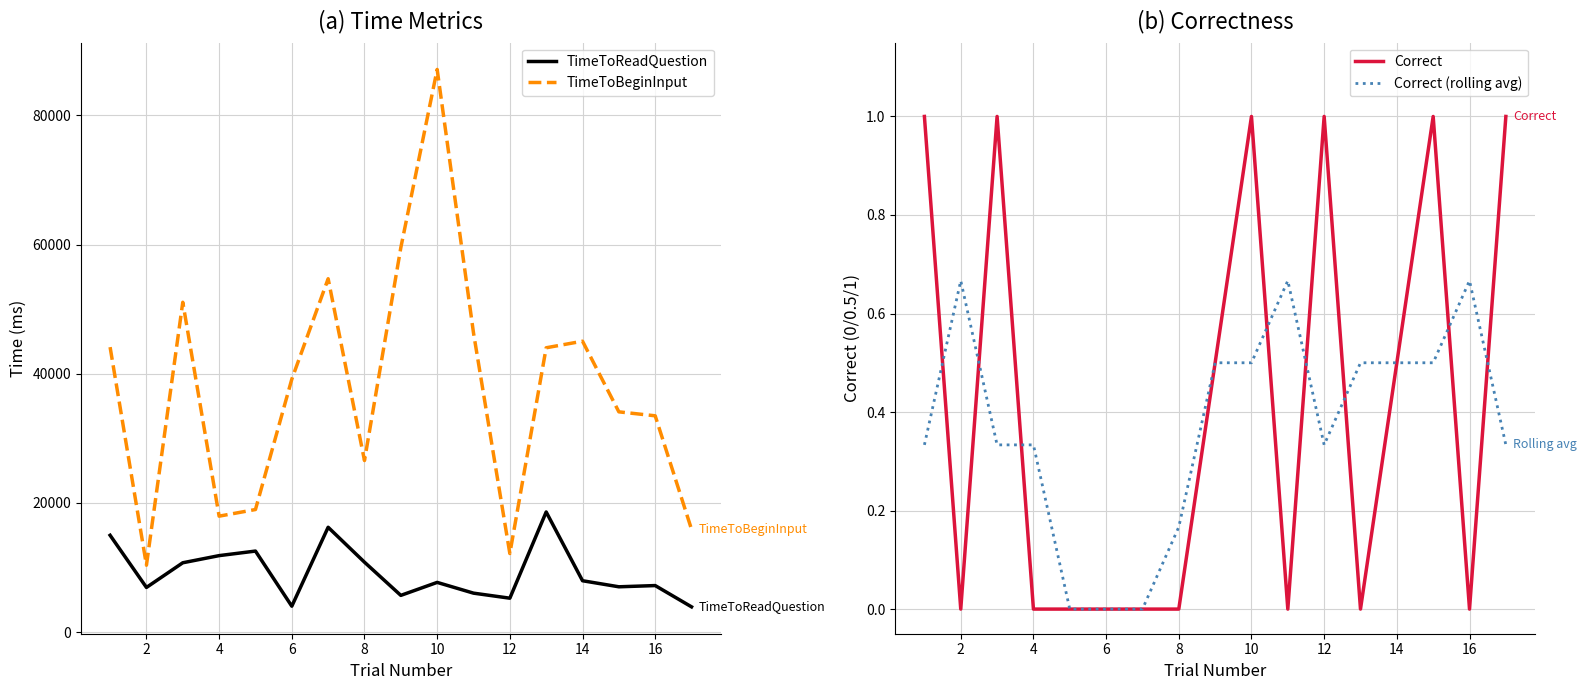

True or false: Correct (rolling avg) and TimeToReadQuestion intersect in this chart.

False